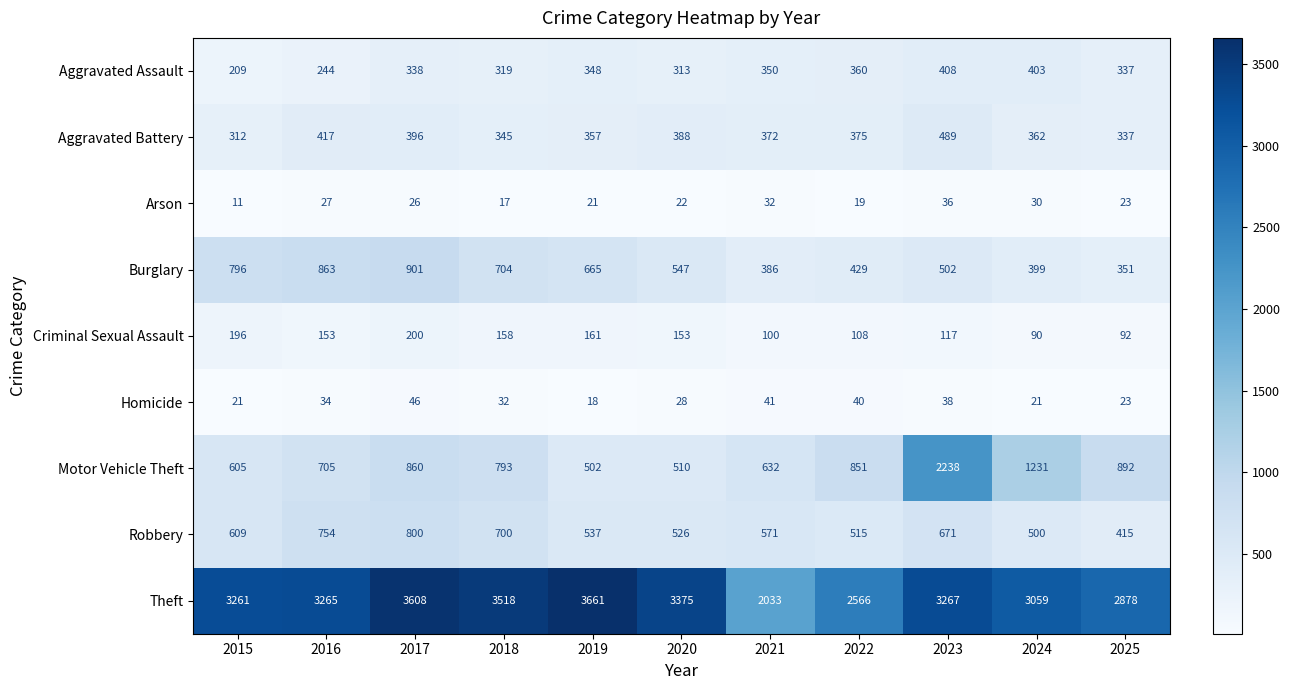

Count the number of categories in the chart.

11